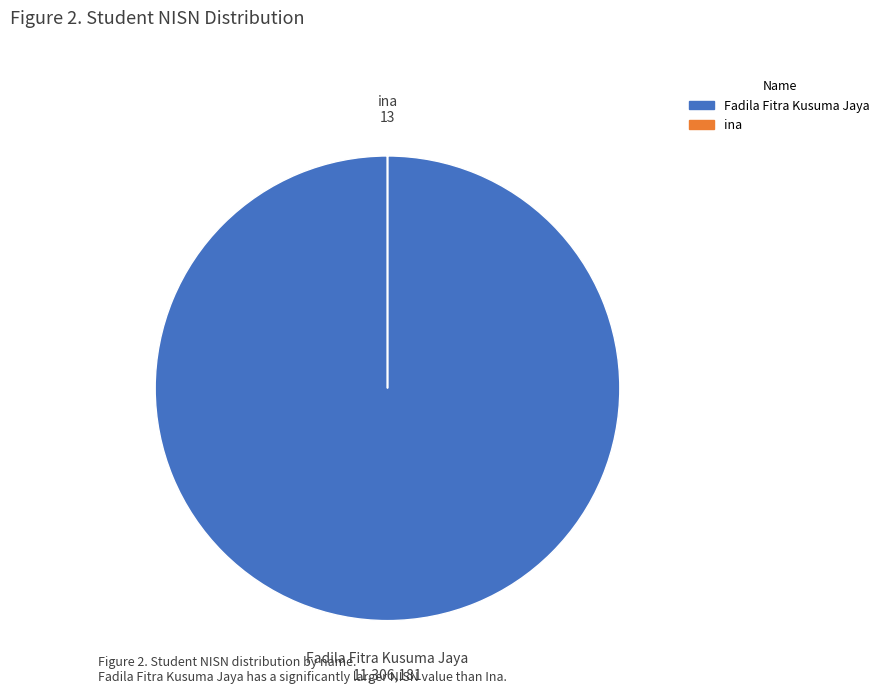

What is the largest slice in the pie chart?

Fadila Fitra Kusuma Jaya